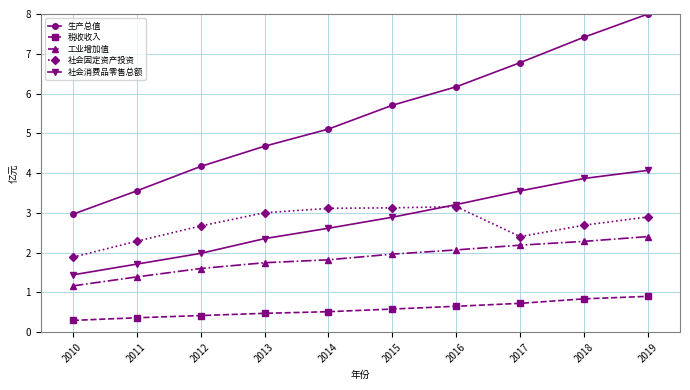

How many 税收收入 values are between 0 and 1?

10